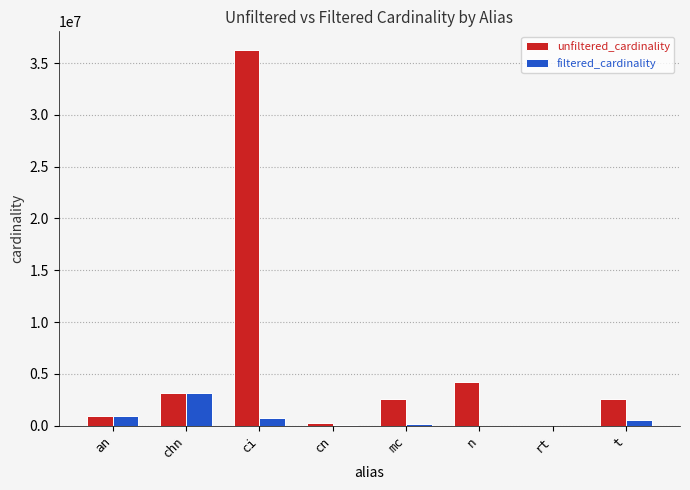

At which label is unfiltered_cardinality closest to 18122178?

n